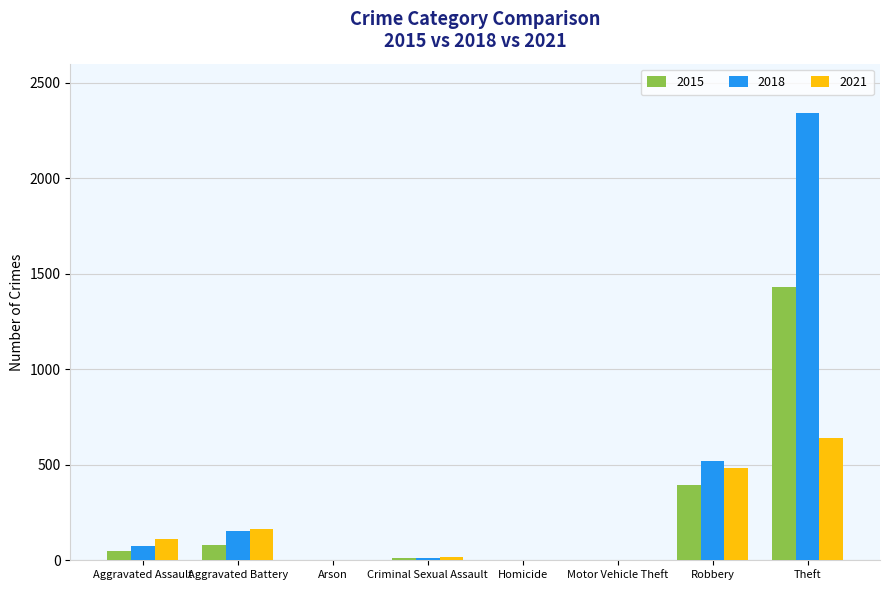

True or false: 2015 has a value of 1429 at Theft.

True